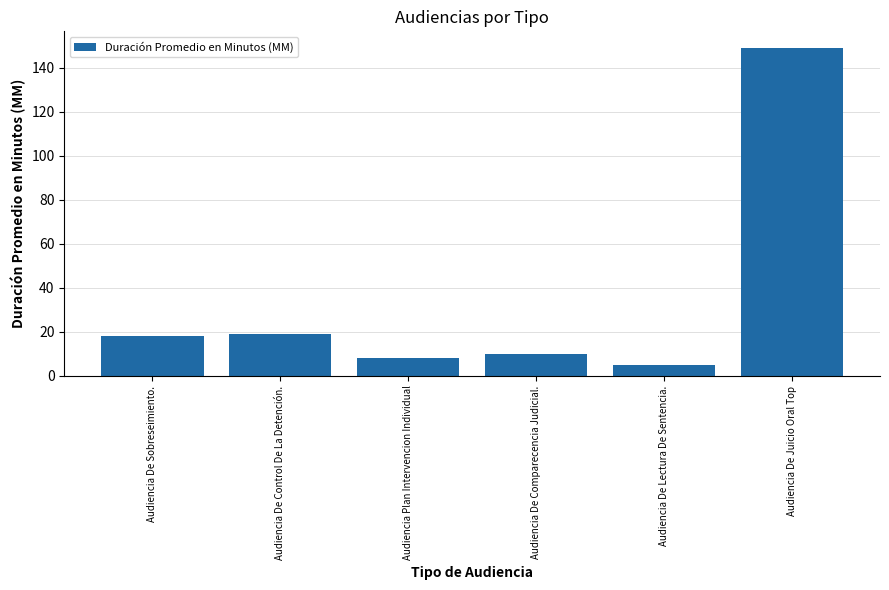

Read the value at Audiencia De Sobreseimiento..

18